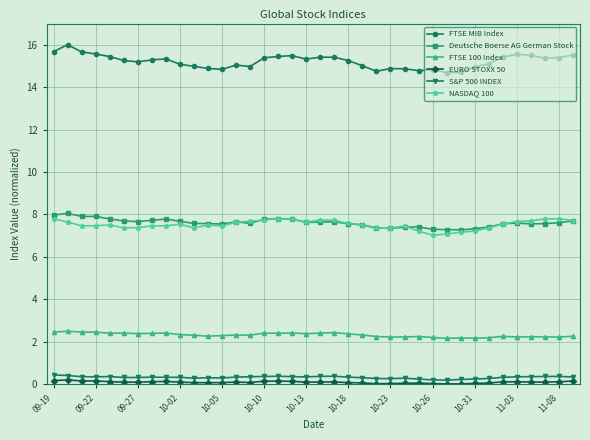

True or false: NASDAQ 100 and FTSE 100 Index intersect in this chart.

False